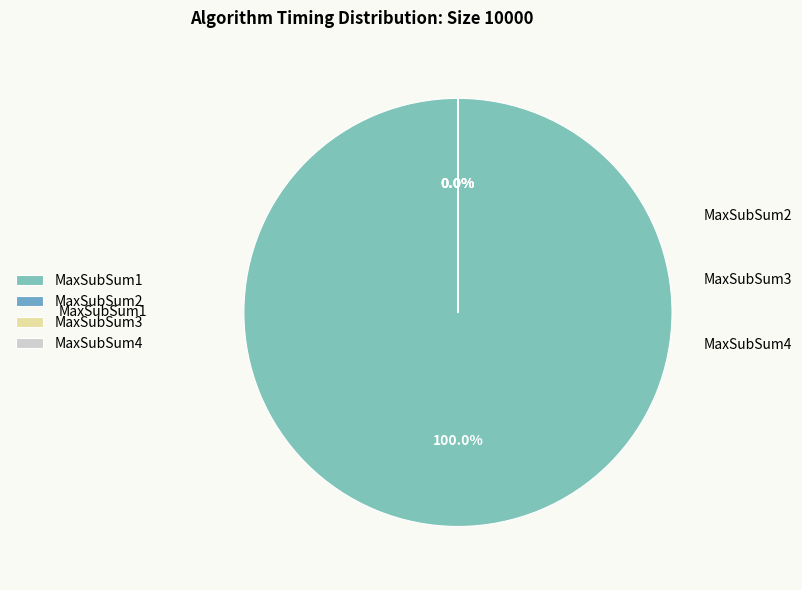

Is there a majority slice in this chart?

Yes